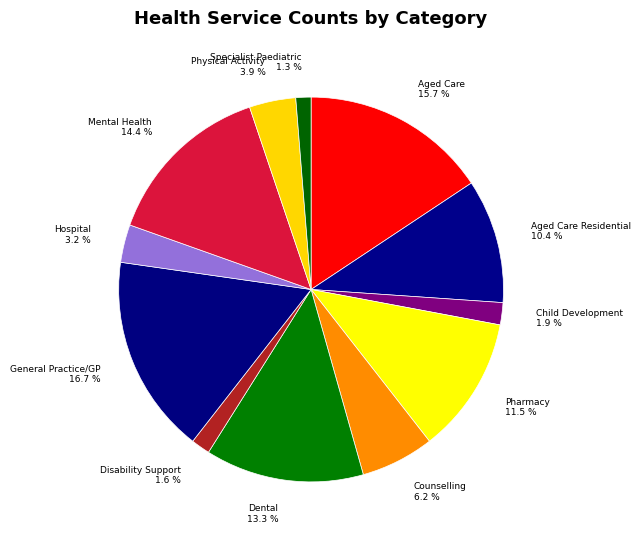

Which category has the biggest portion of the pie?

General Practice/GP 16.7 %